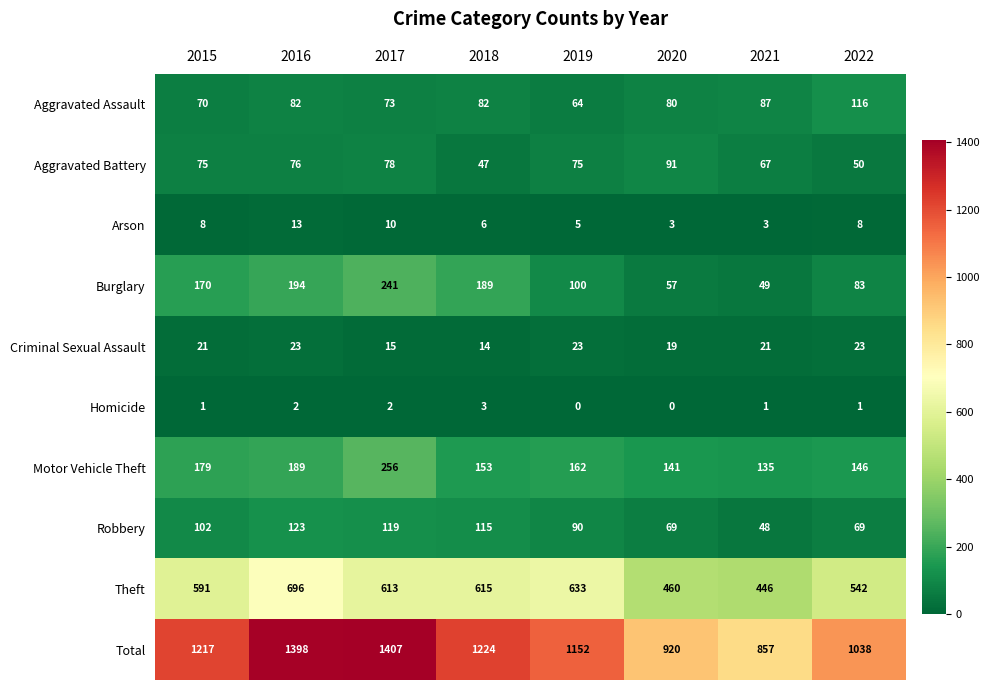

At which category is the sum across all series the highest?

2017